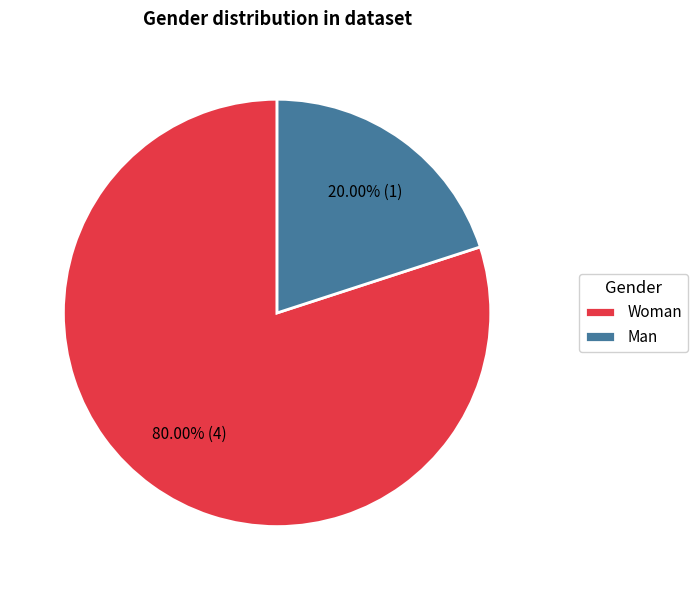

How many segments does this pie chart have?

2